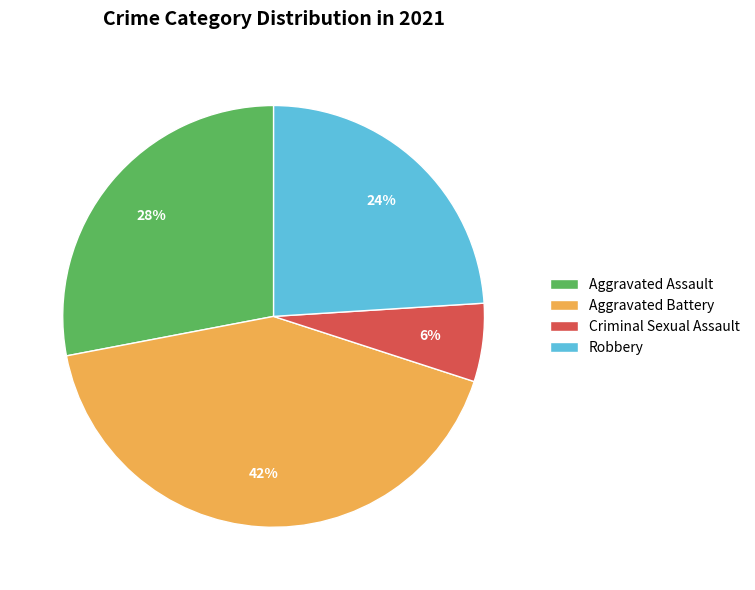

Do Criminal Sexual Assault and Robbery together represent more than half of the pie?

No